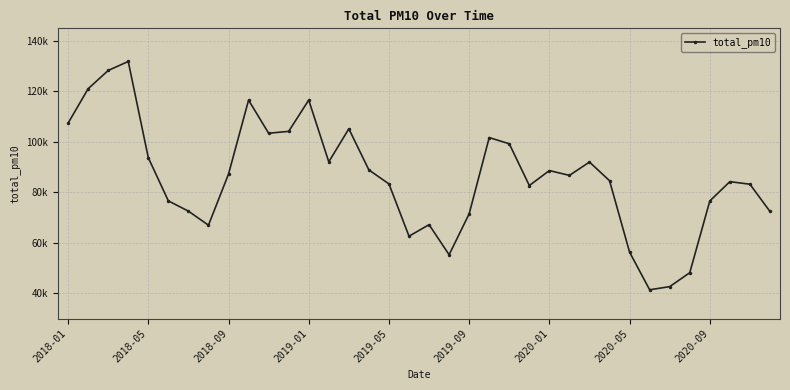

Does the chart have visible grid lines?

Yes